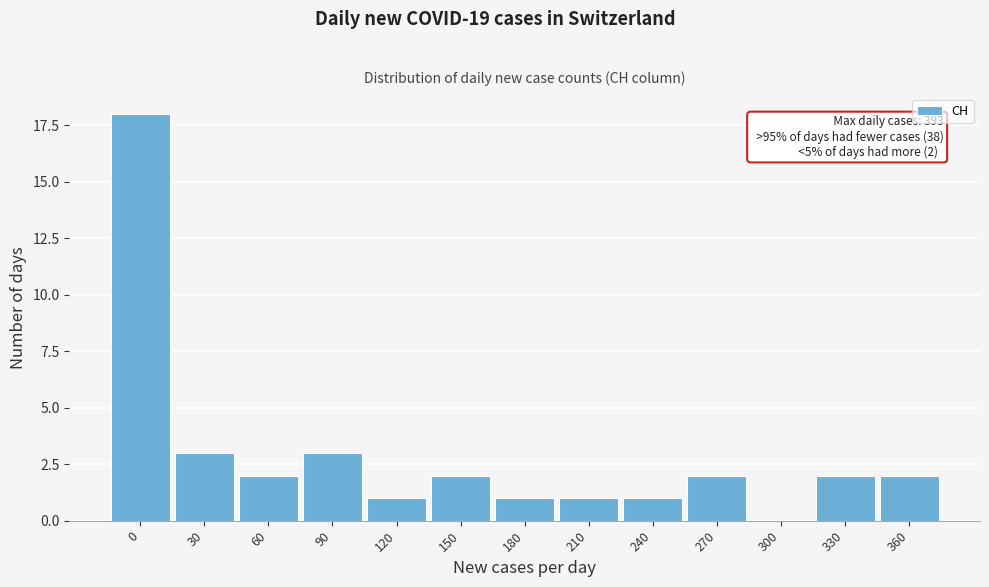

Reading left to right, what are all the values shown in this chart?

0=18	30=3	60=2	90=3	120=1	150=2	180=1	210=1	240=1	270=2	300=0	330=2	360=2